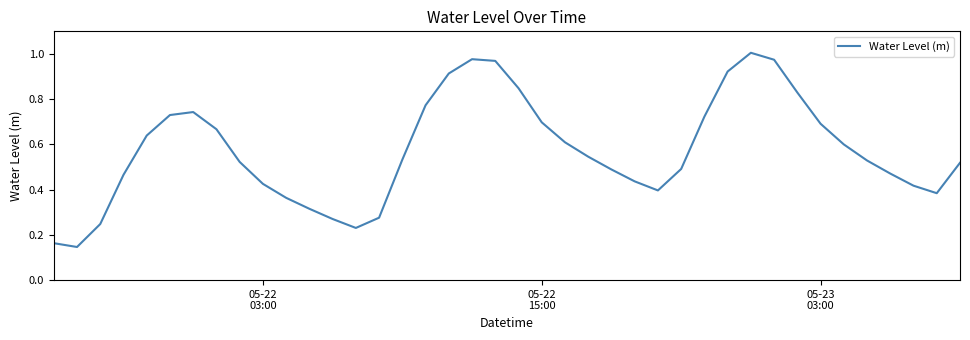

Is this an area chart (filled region under the line)?

No